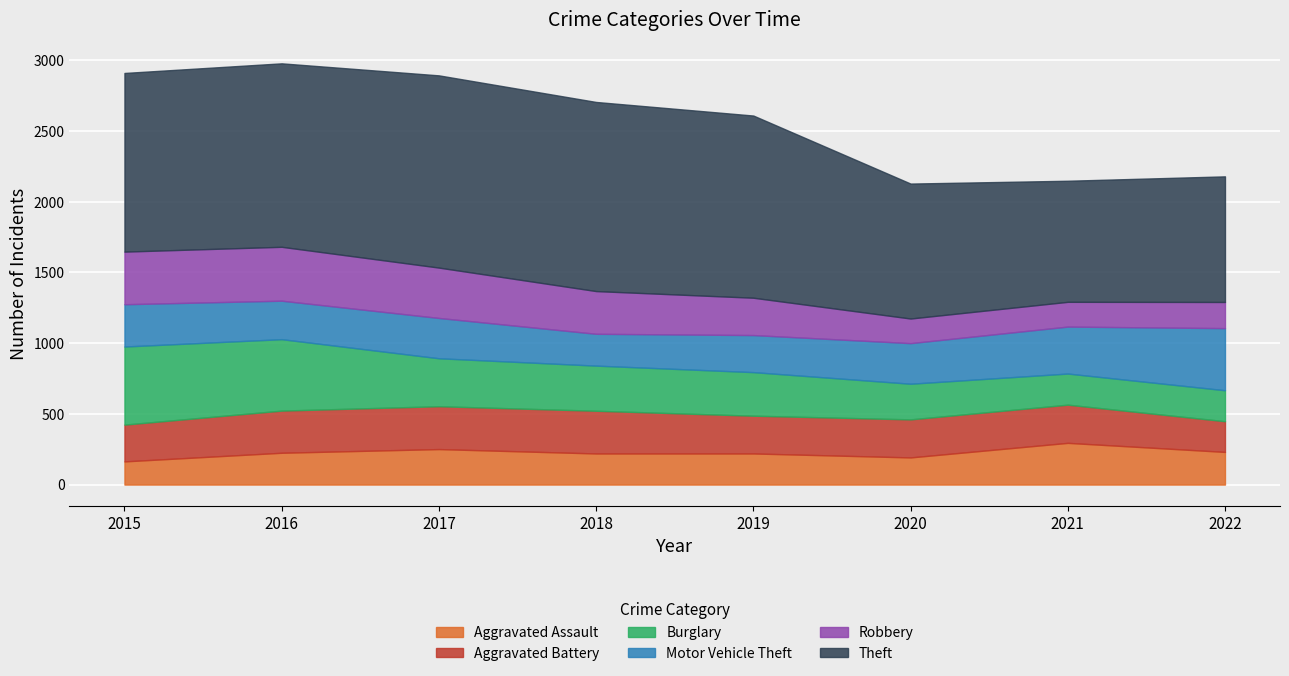

What is the difference between the highest and lowest values at 2022?

703